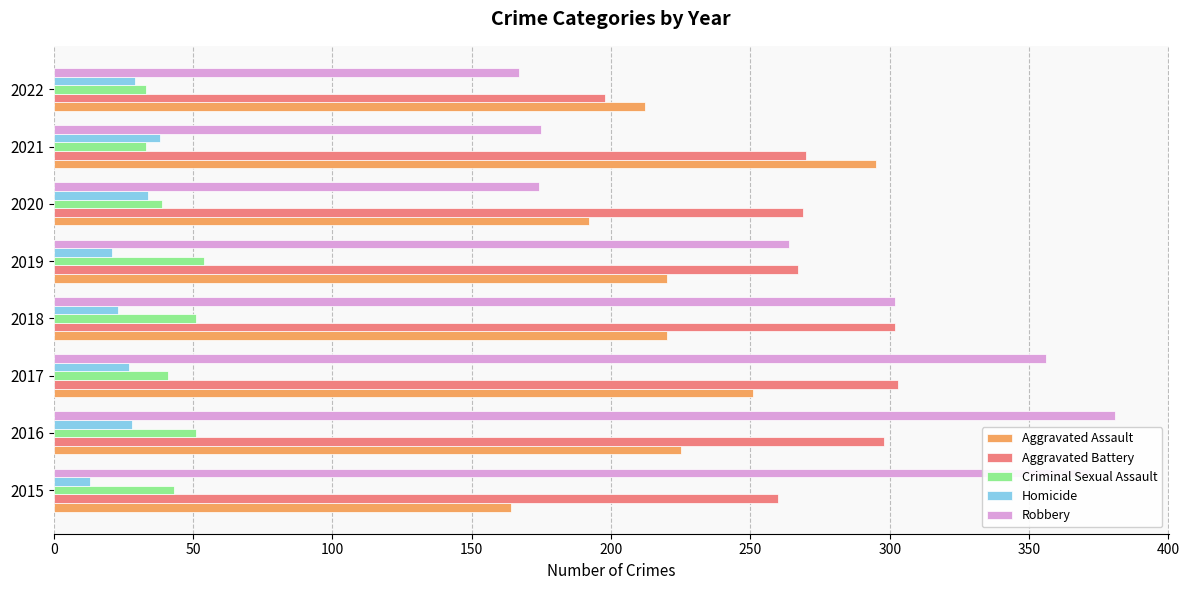

What is the approximate value of Homicide at 2021?

38